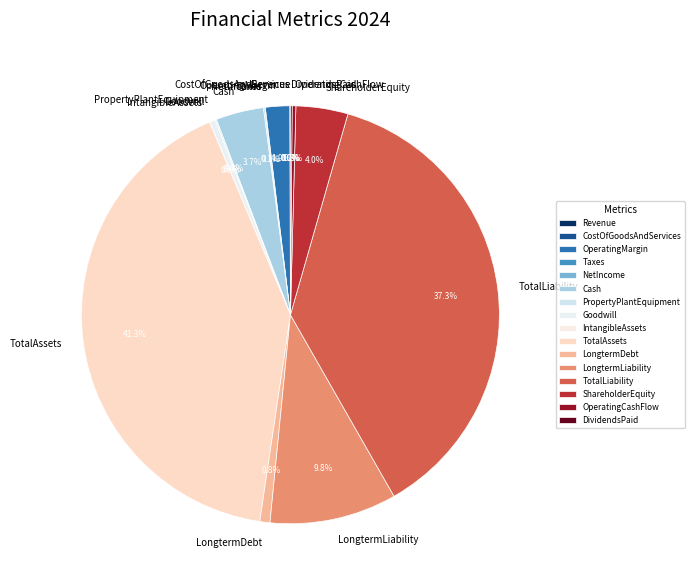

Does any single category account for the majority?

No